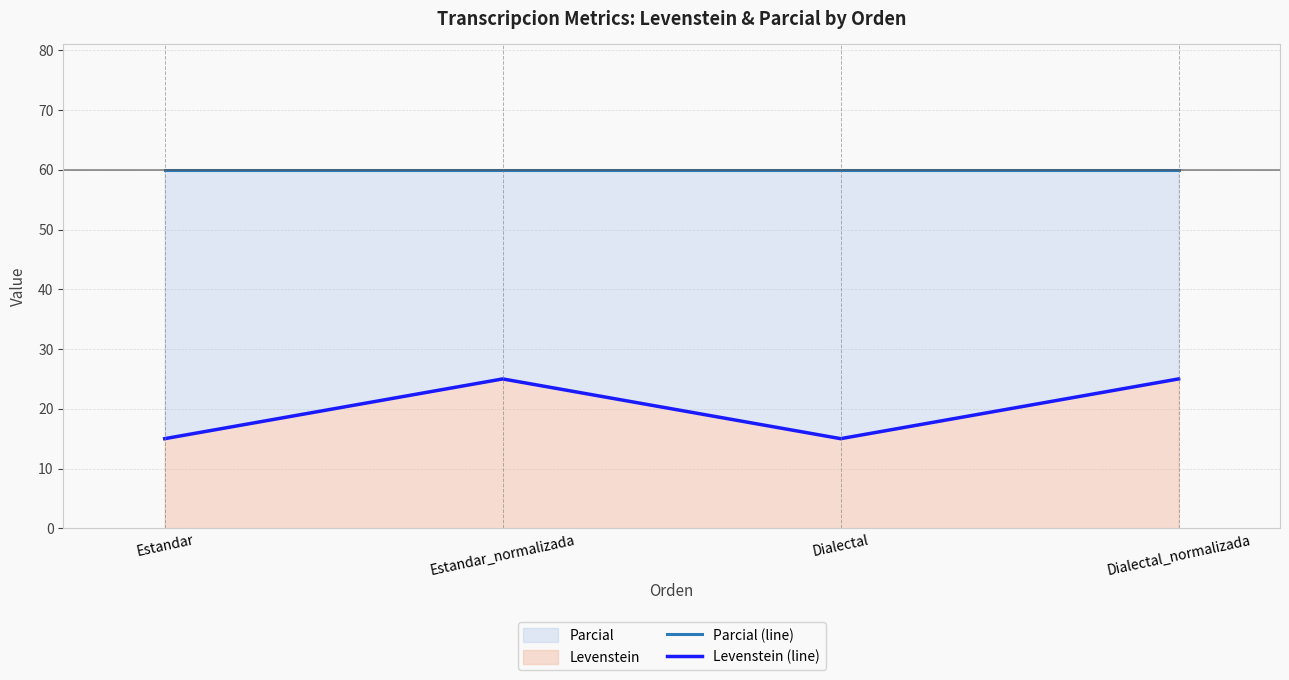

How many lines are shown in the chart?

2